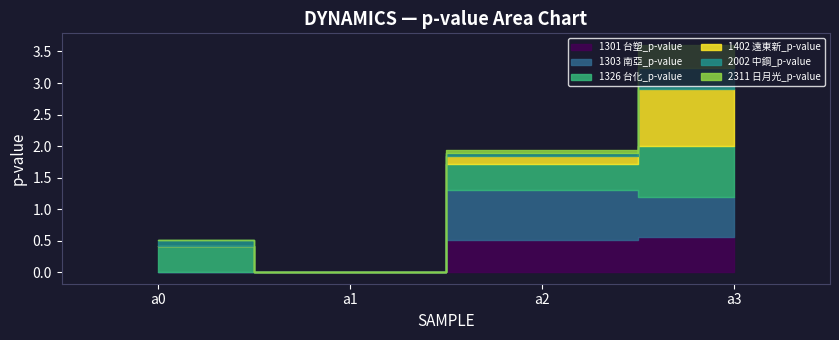

How many lines are shown in the chart?

6